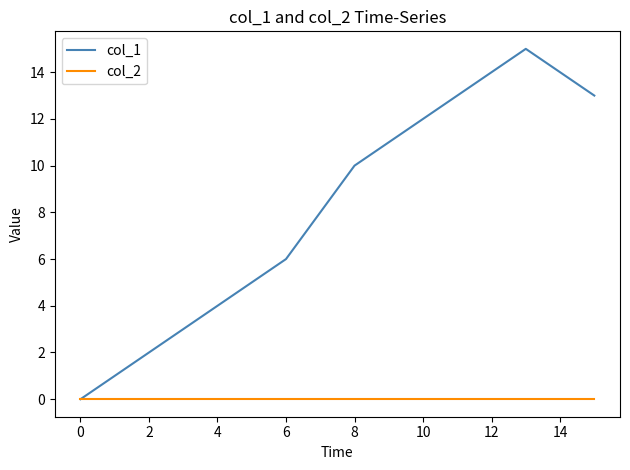

What is the greatest value displayed?

15